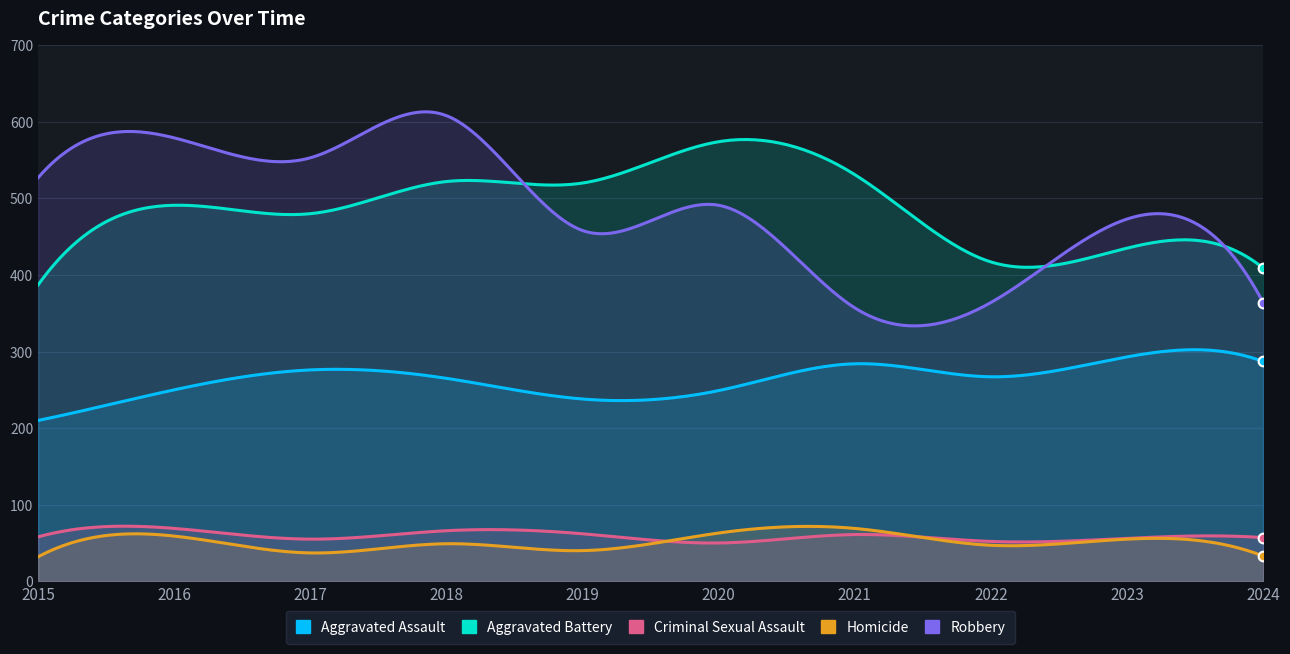

True or false: Homicide and Aggravated Assault intersect in this chart.

False